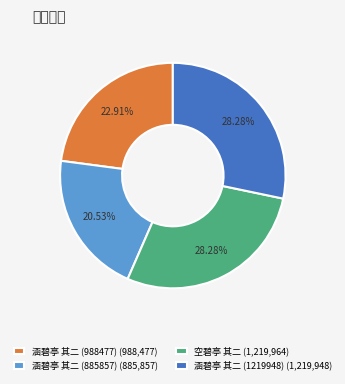

To the nearest percent, what portion does 空碧亭 其二 represent?

28%